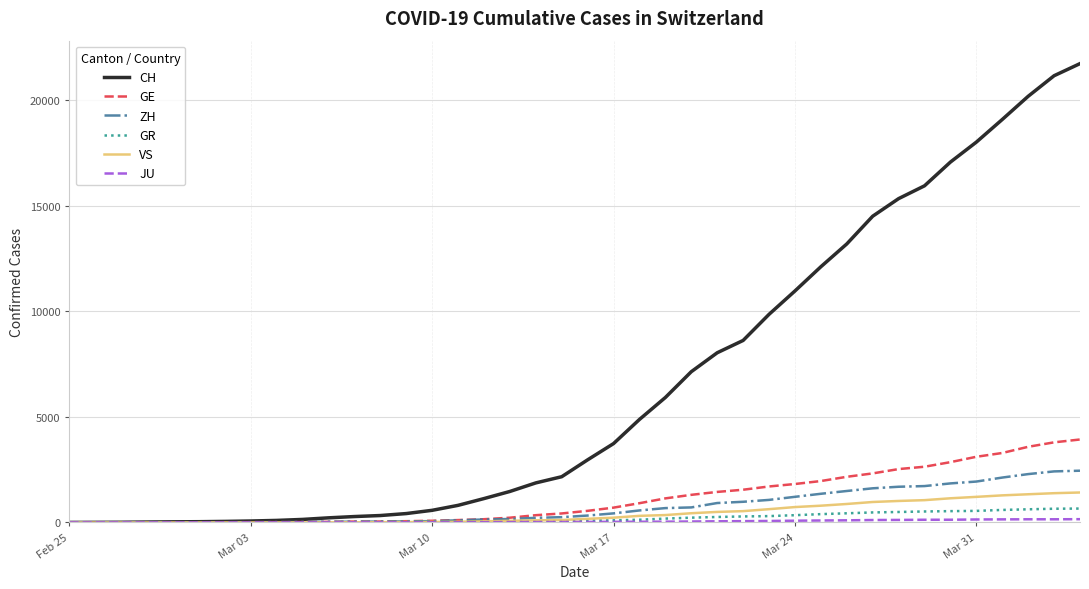

What is the maximum value for GR?

657